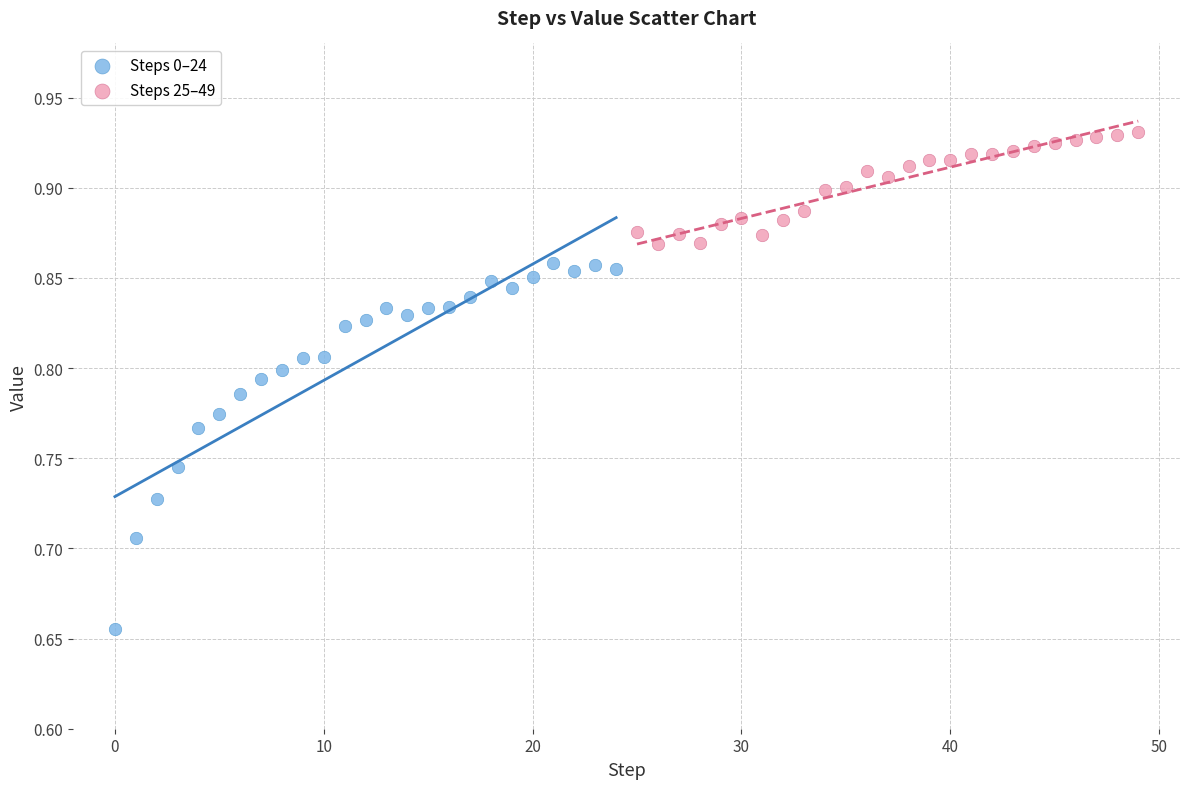

Which series contains the highest Y value?

Steps 25–49